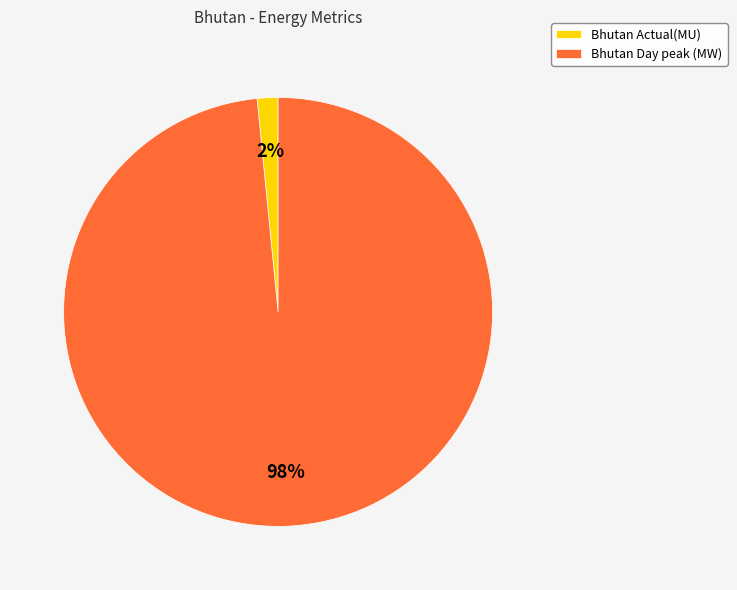

Rank the categories by value from highest to lowest.

Bhutan Day peak (MW), Bhutan Actual(MU)